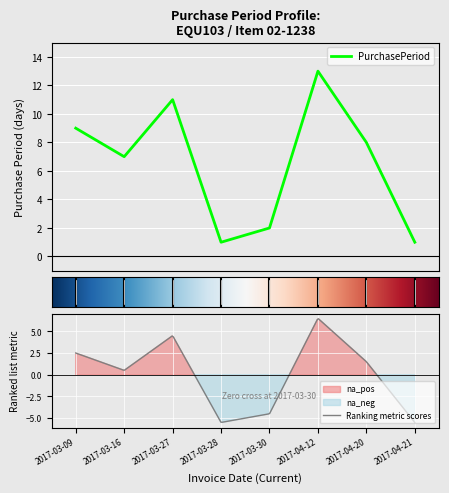

What is the ratio of the value at 2017-04-20 to the value at 2017-04-21?

8.0